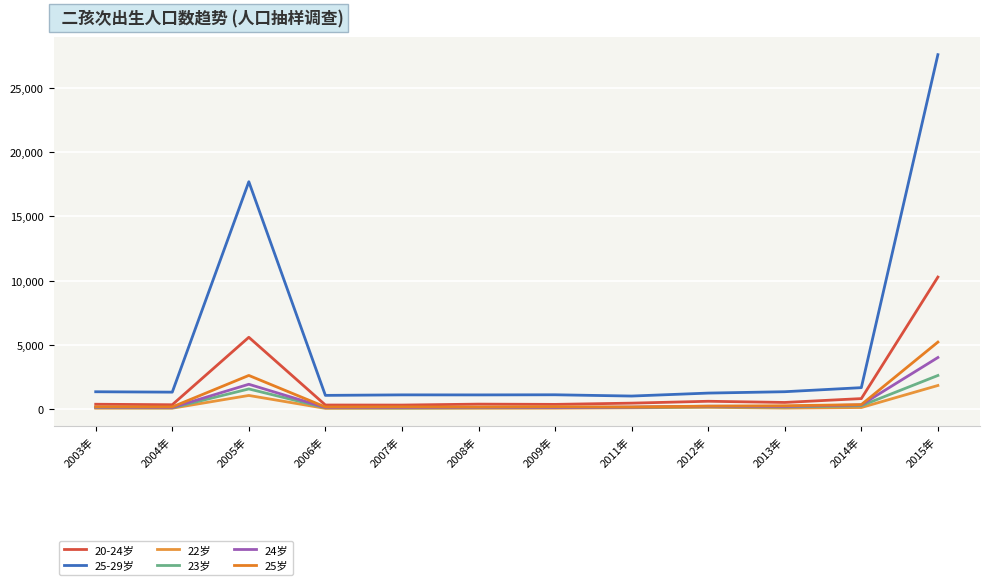

Where is the first local minimum for 23岁?

2004年